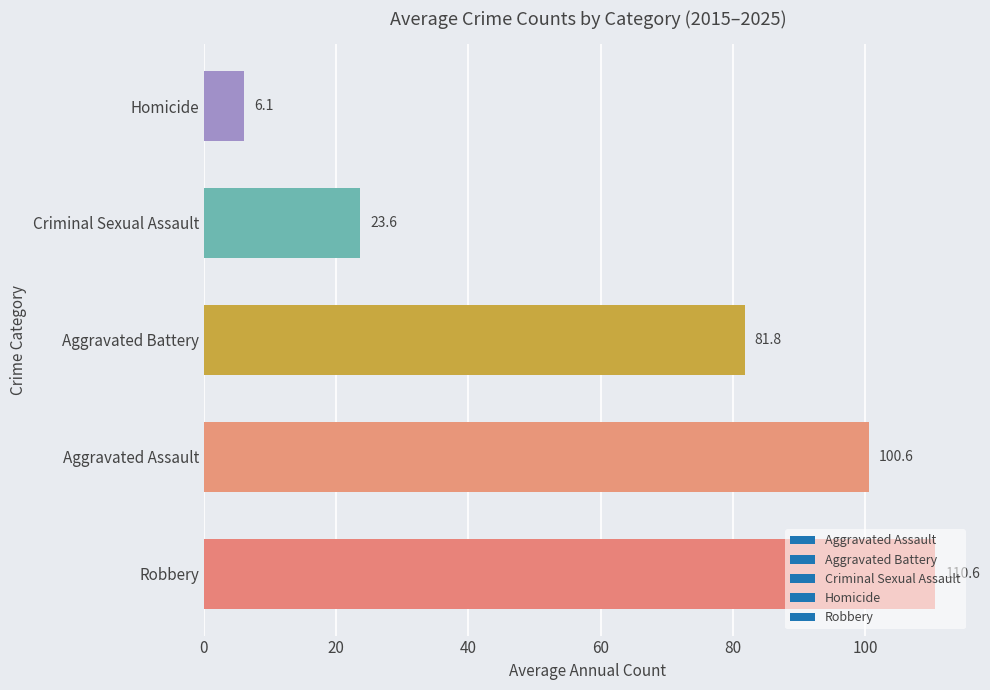

List the labels in order of value, largest first.

Robbery, Aggravated Assault, Aggravated Battery, Criminal Sexual Assault, Homicide